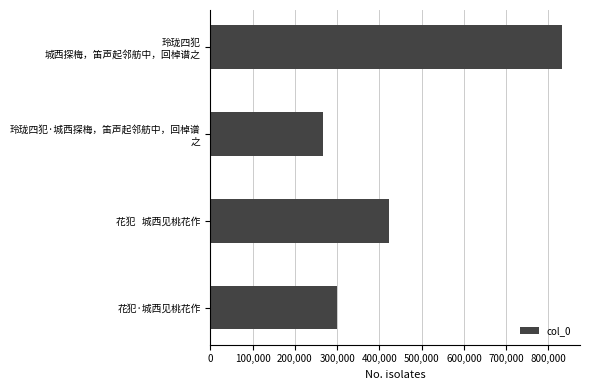

What is the greatest value displayed?

832921